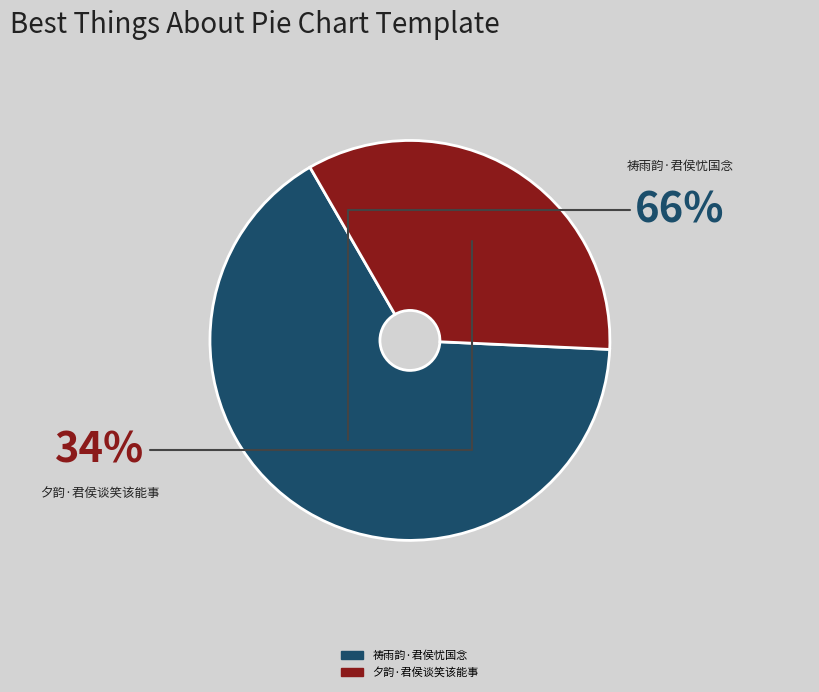

What portion of the pie excludes 夕韵·君侯谈笑该能事?

66.0%